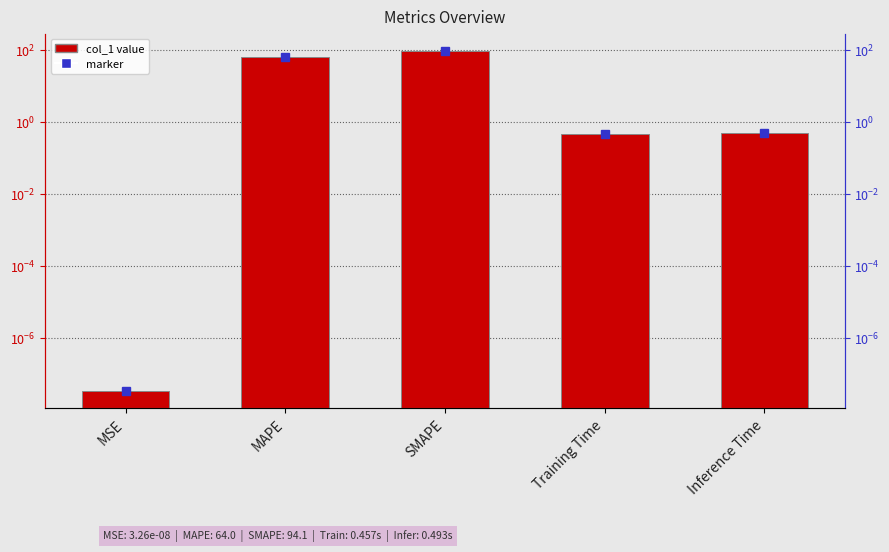

Is it true that the value at Training Time is 0.8?

False